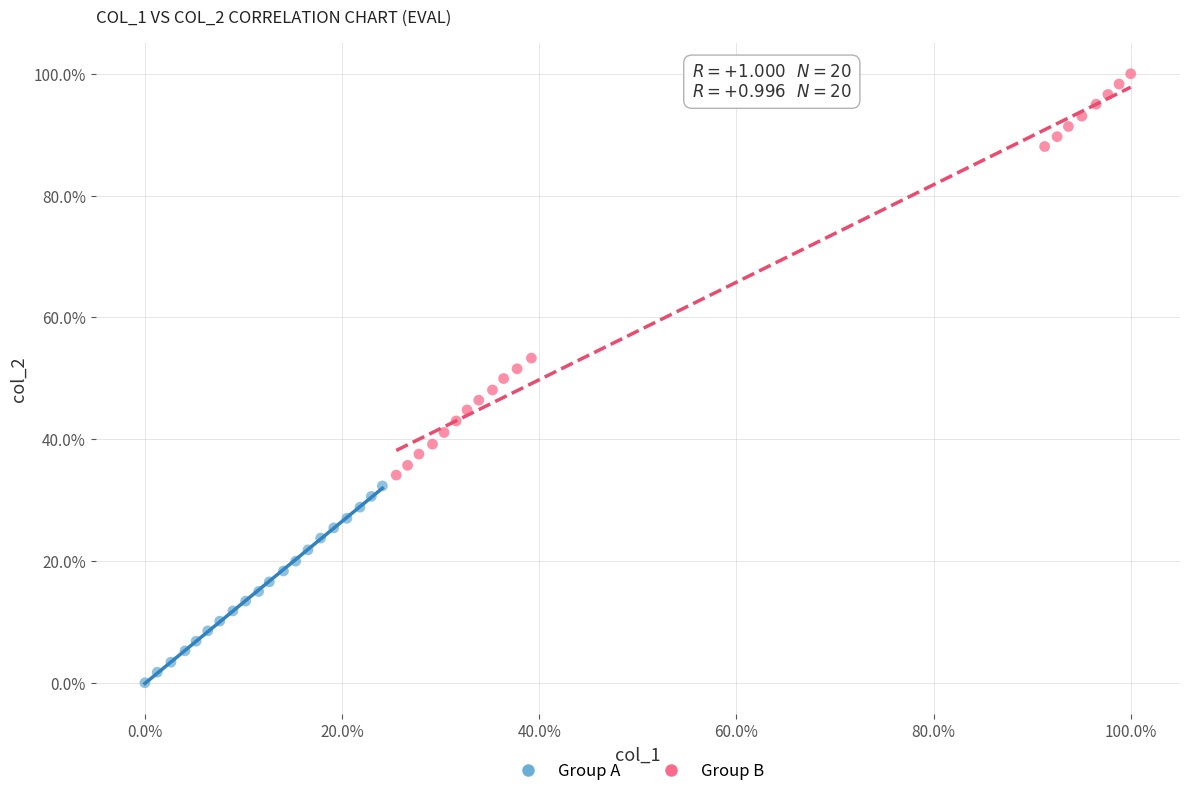

Which series has the largest Y range (max minus min)?

Group B